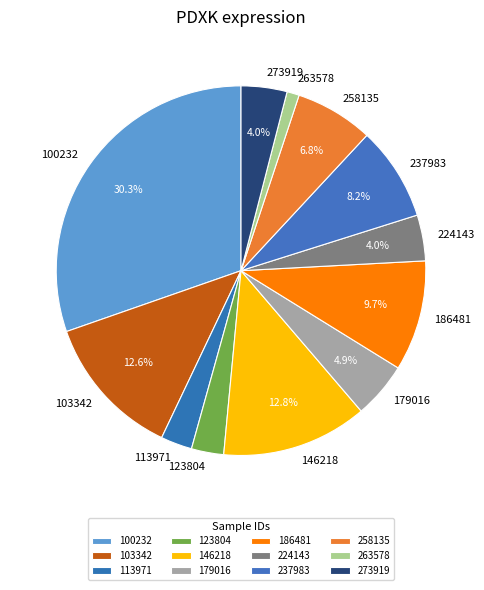

How much of the chart is everything except 258135?

93.2%